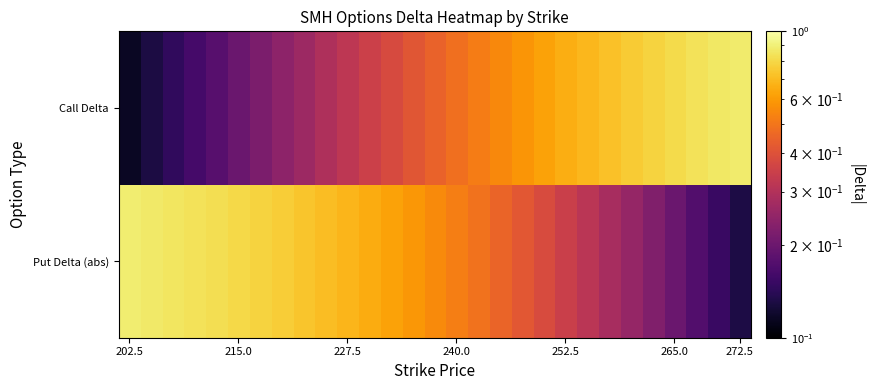

At which category is the sum across all series the highest?

272.5